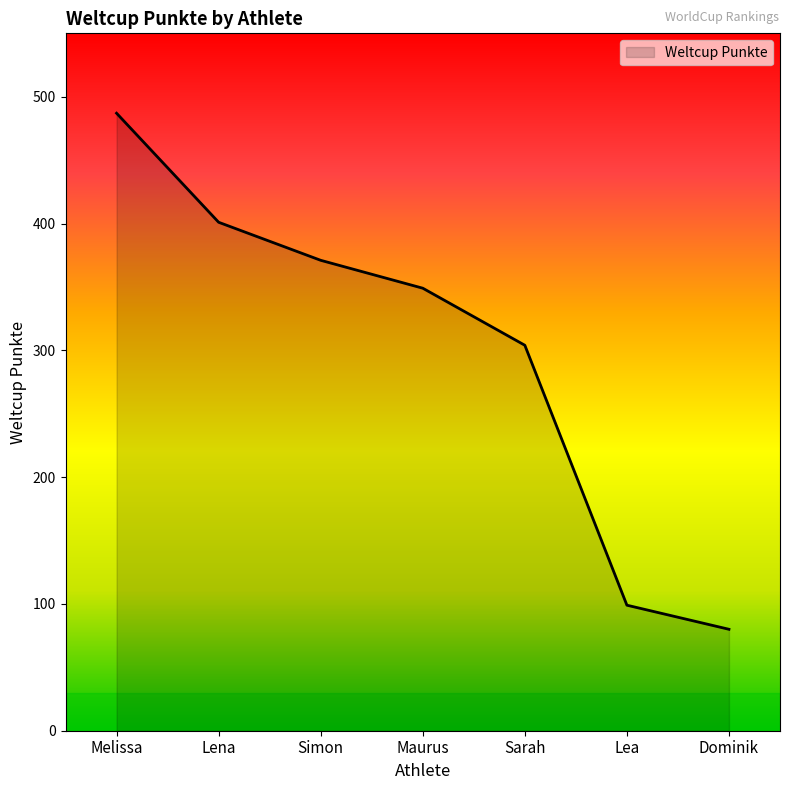

What is the average value?

299